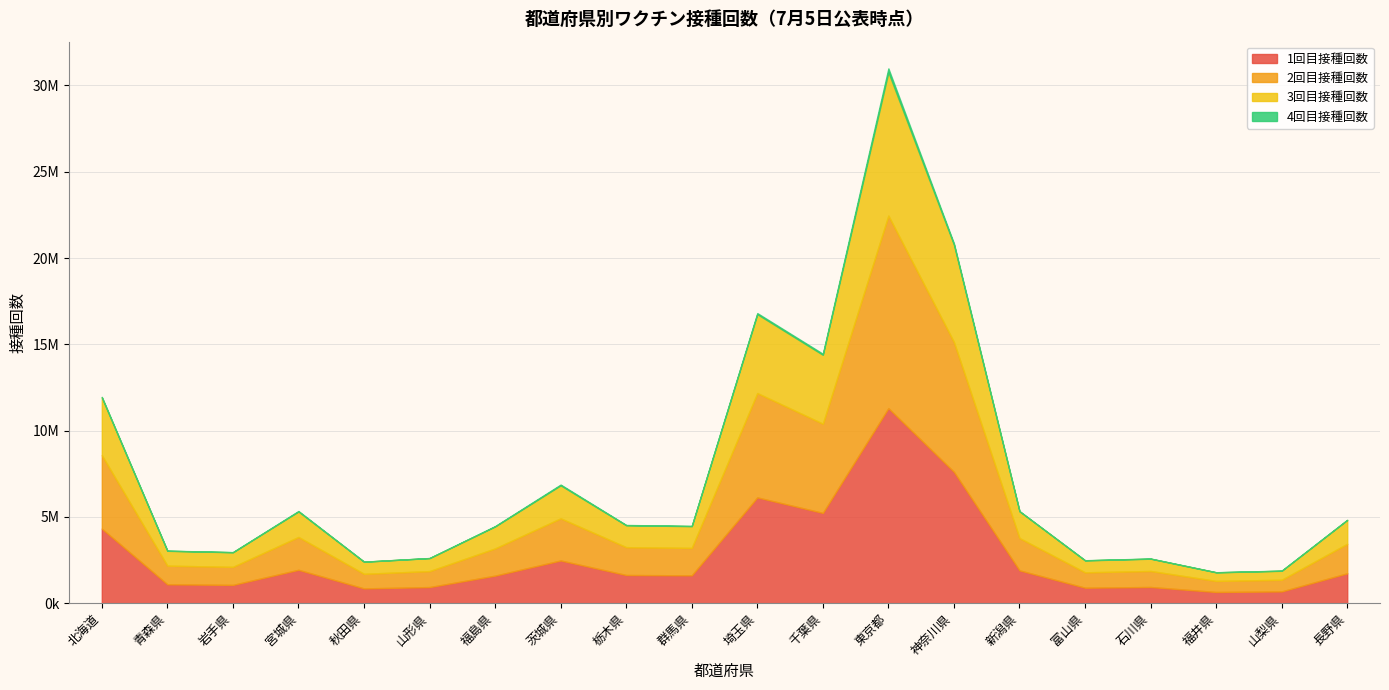

Is the value of 1回目接種回数 at 神奈川県 greater than the value of 4回目接種回数 at 群馬県?

Yes